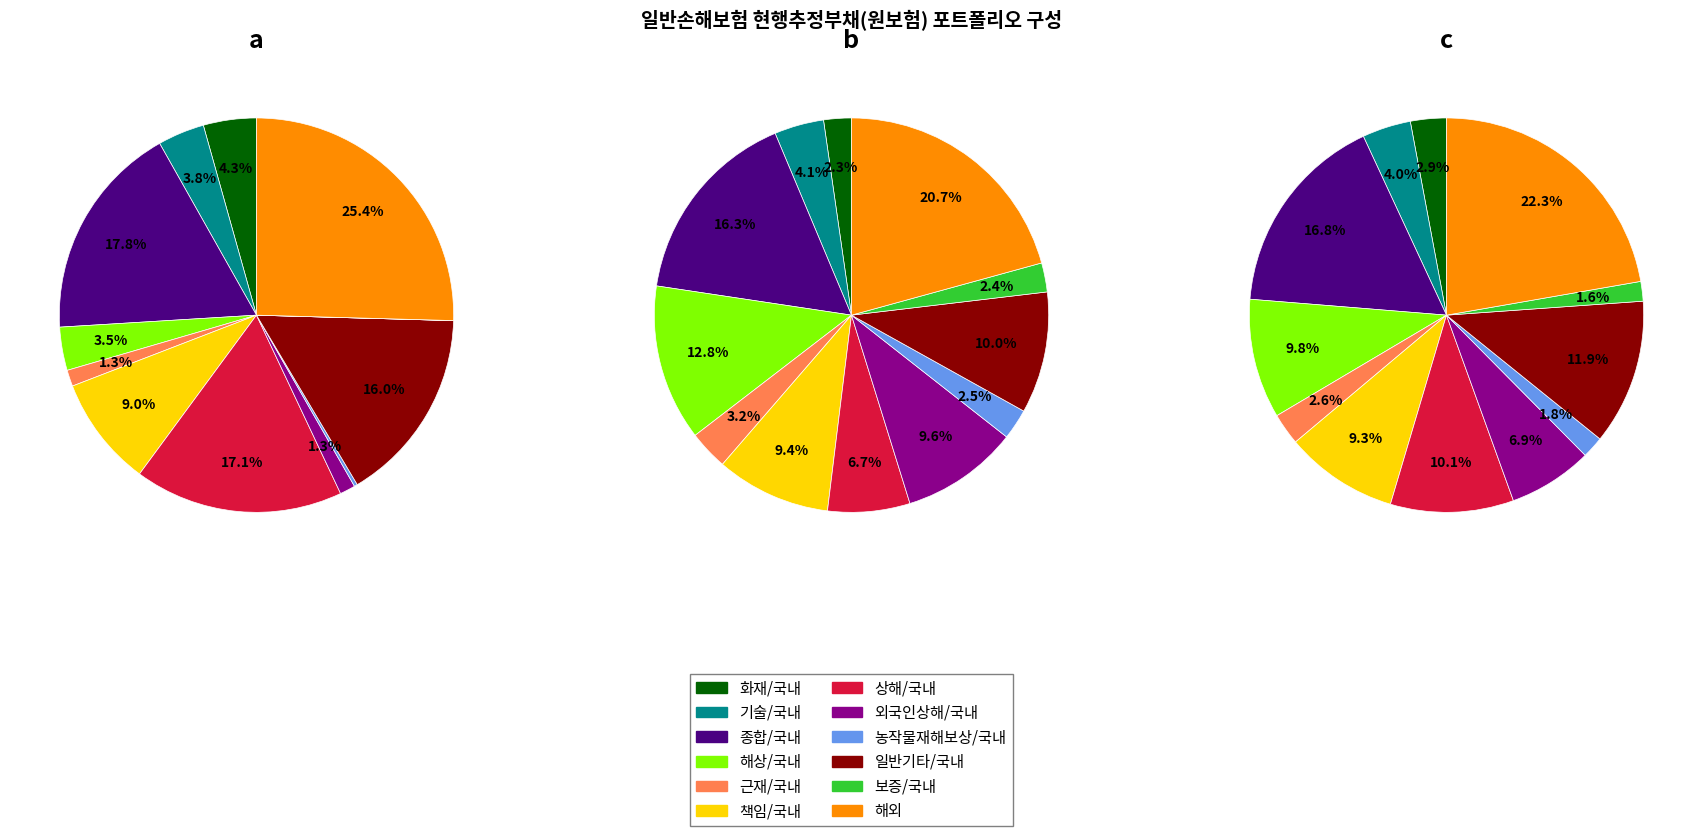

How many segments does this pie chart have?

12